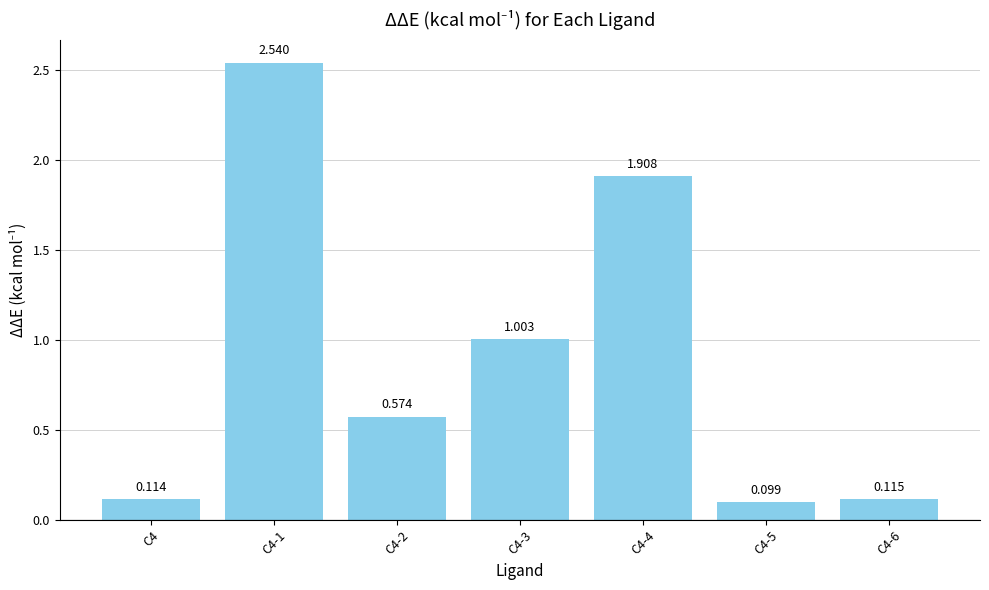

Between C4-4 and C4-5, which is larger?

C4-4